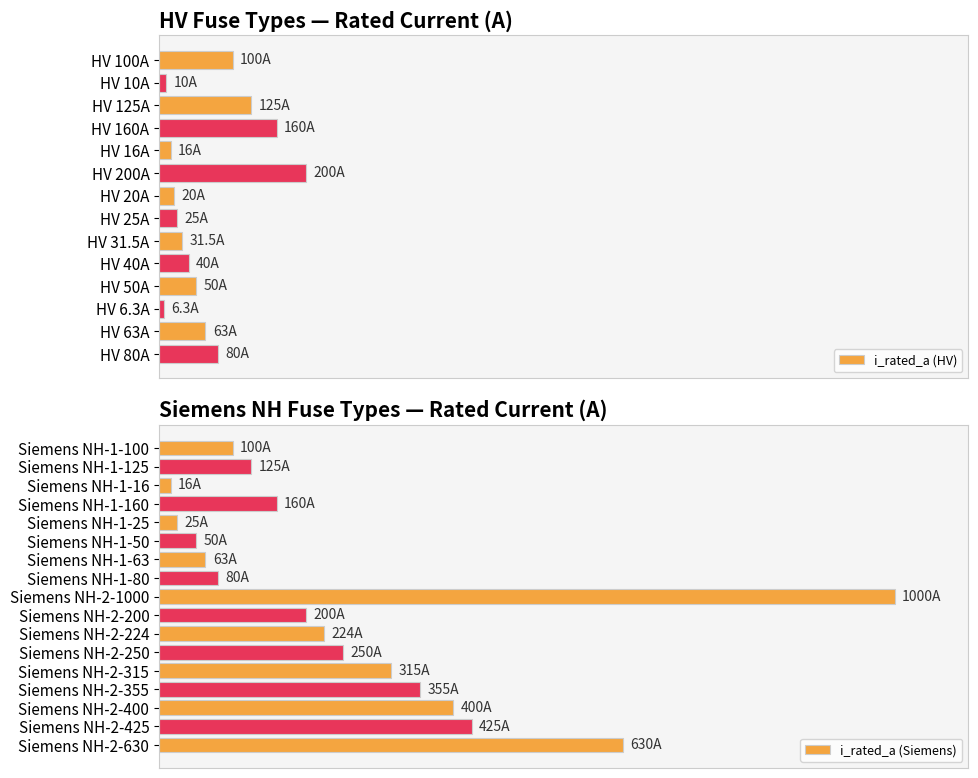

At which label is the value closest to 503?

Siemens NH-2-425